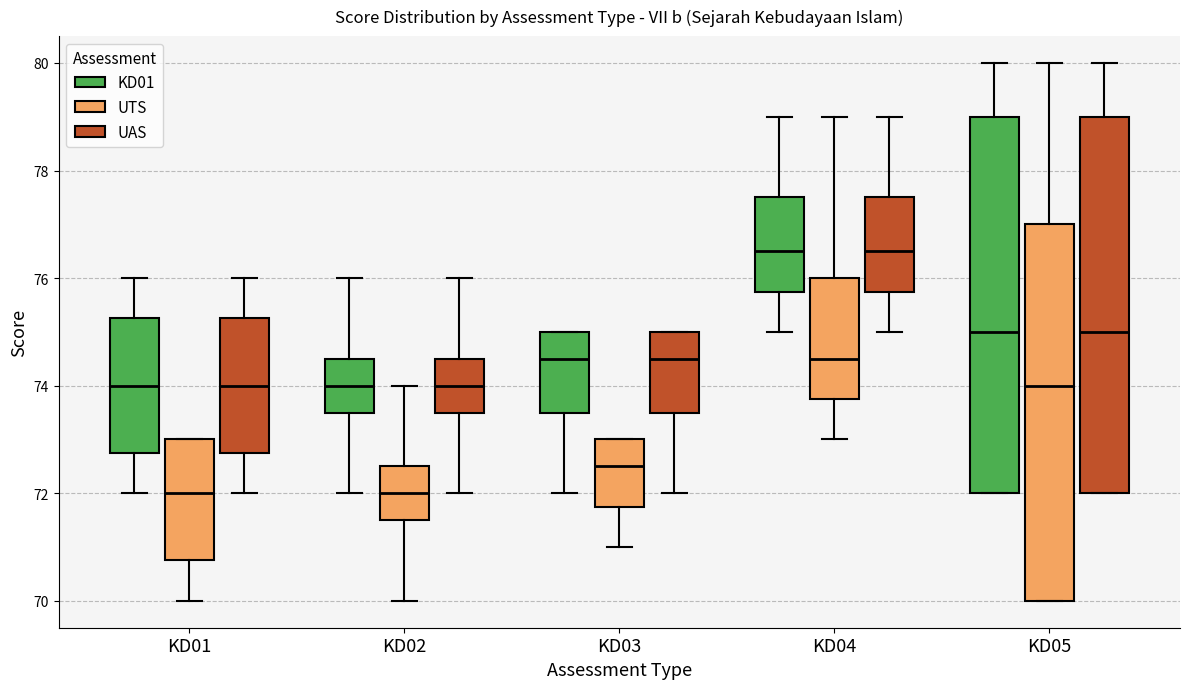

Where is the lower edge of the box for KD01 (UAS) on the y-axis? The values are not printed on the chart, so give them approximately, as read against the axis.

72.8